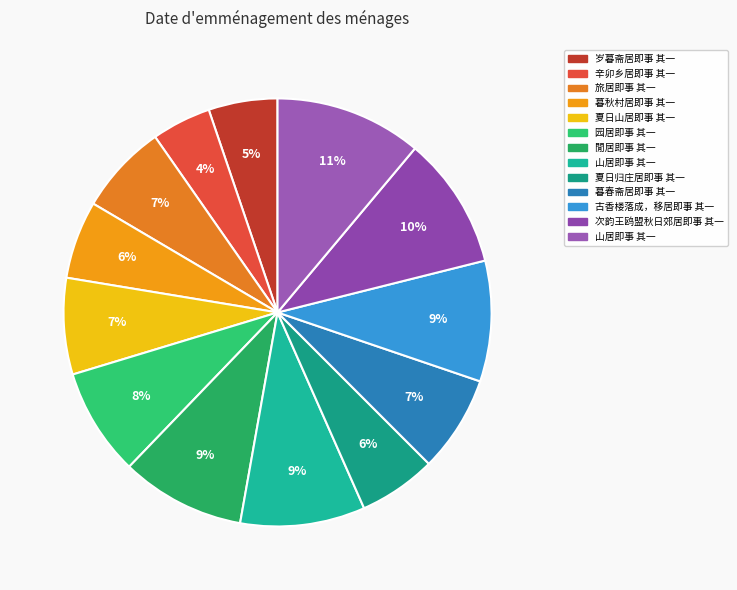

Rank the categories by value from lowest to highest.

辛卯乡居即事 其一, 岁暮斋居即事 其一, 夏日归庄居即事 其一, 暮秋村居即事 其一, 旅居即事 其一, 夏日山居即事 其一, 暮春斋居即事 其一, 园居即事 其一, 古香楼落成，移居即事 其一, 閒居即事 其一, 山居即事 其一, 次韵王鸥盟秋日郊居即事 其一, 山居即事 其一